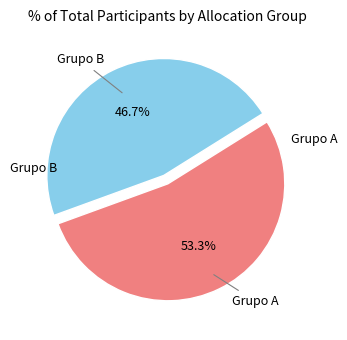

To the nearest percent, what is the average slice percentage?

50%